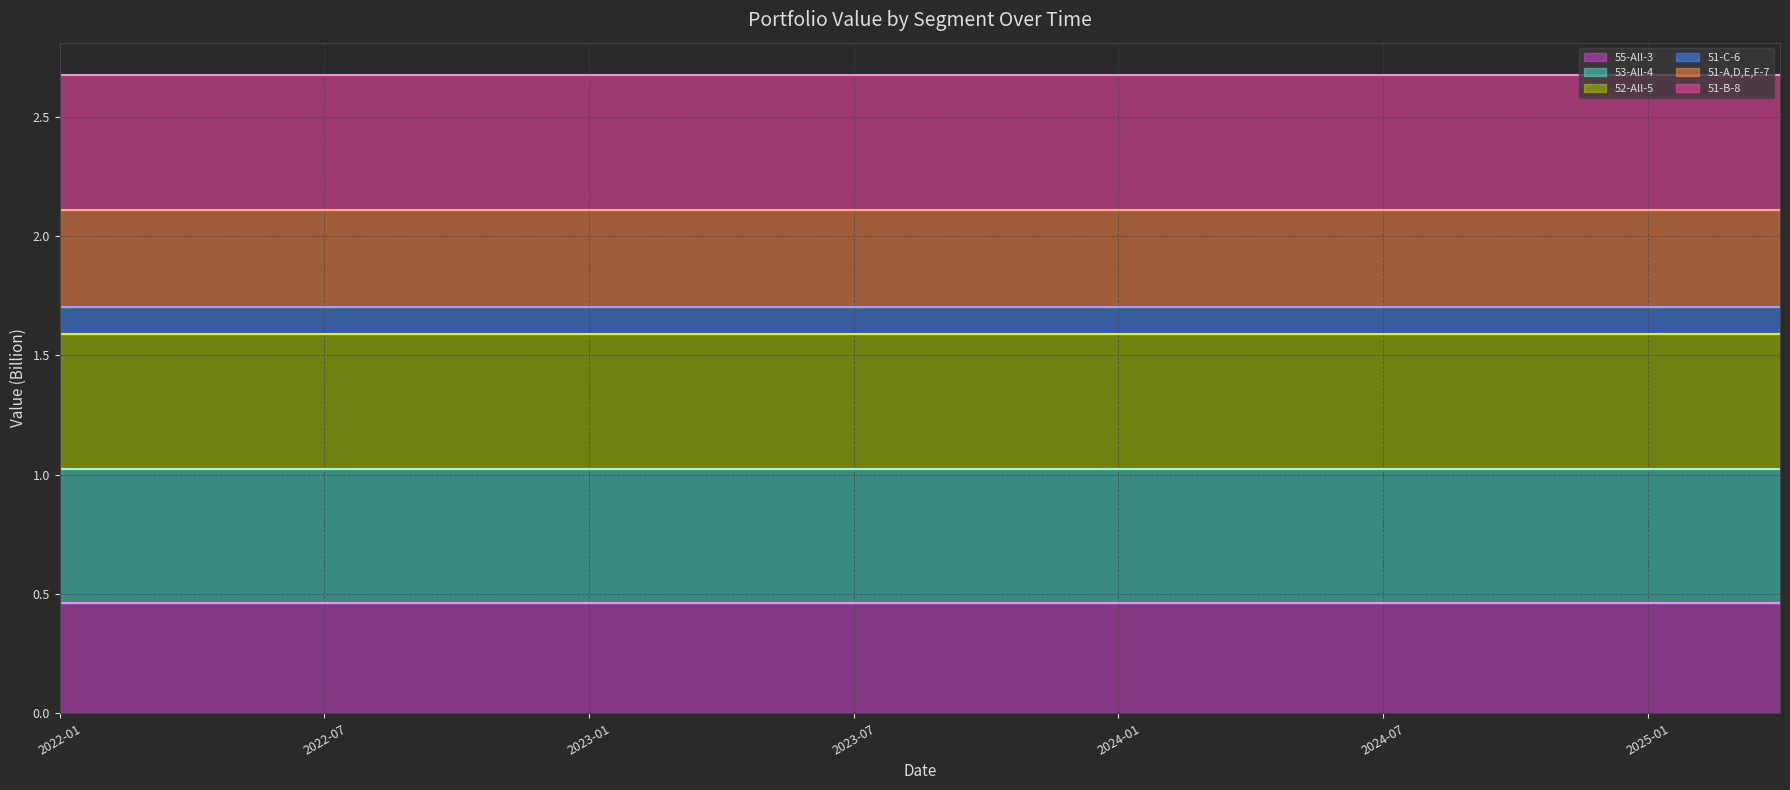

True or false: 51-B-8 (line) and 51-C-6 (line) cross at least once.

False